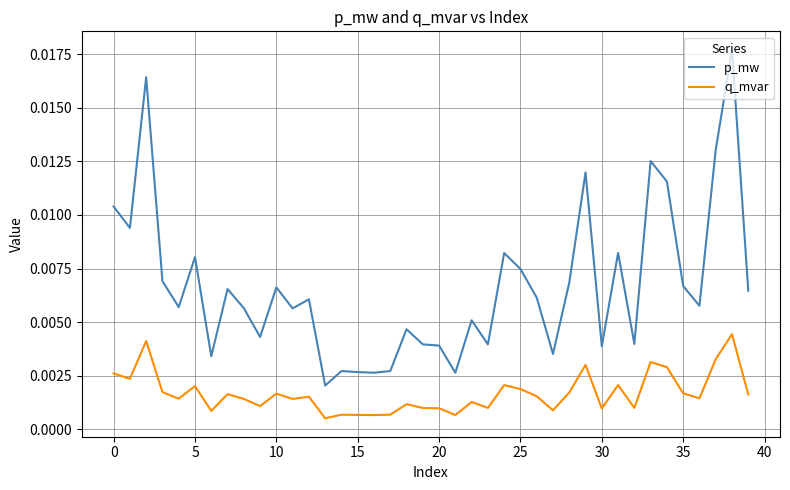

True or false: q_mvar and p_mw cross at least once.

False